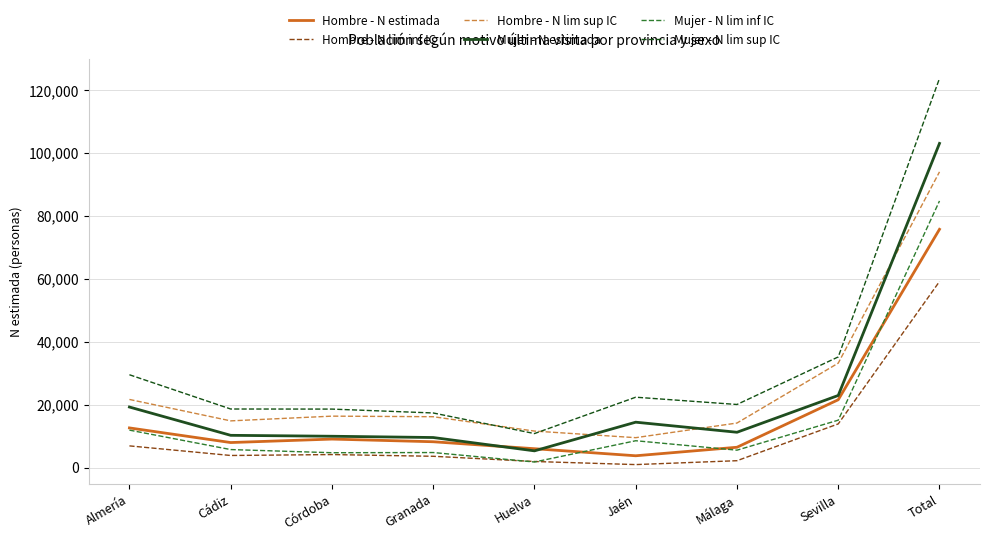

True or false: Hombre - N lim sup IC has a value of 14181 at Málaga.

True